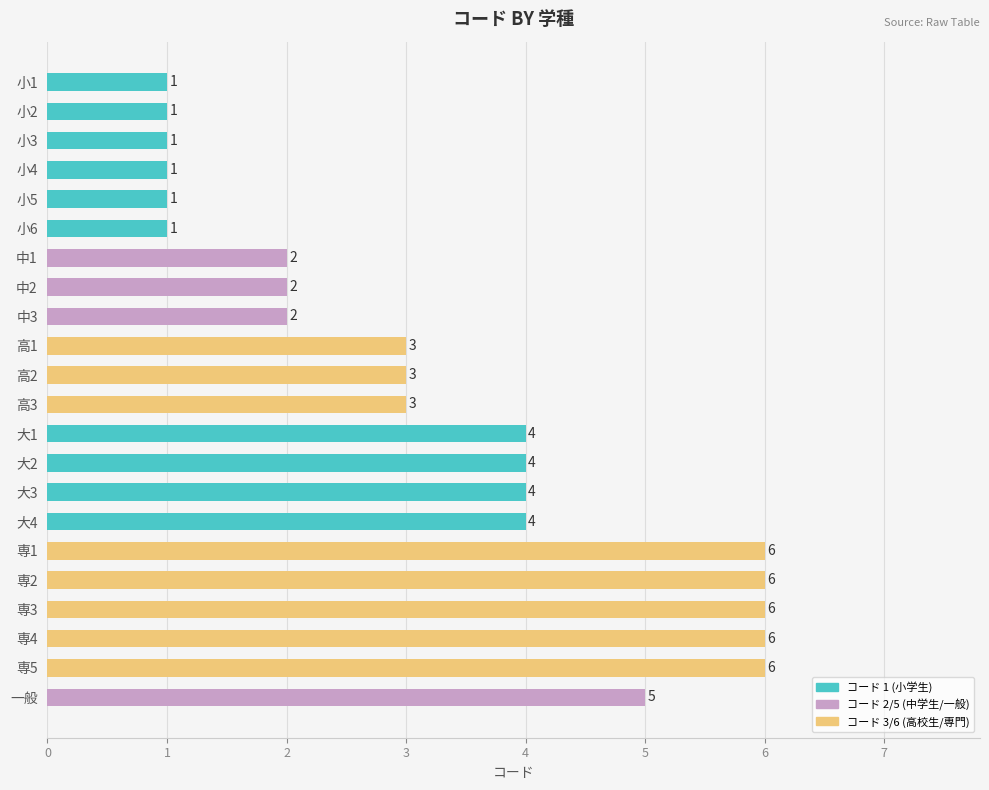

How many values are between 1 and 5?

17